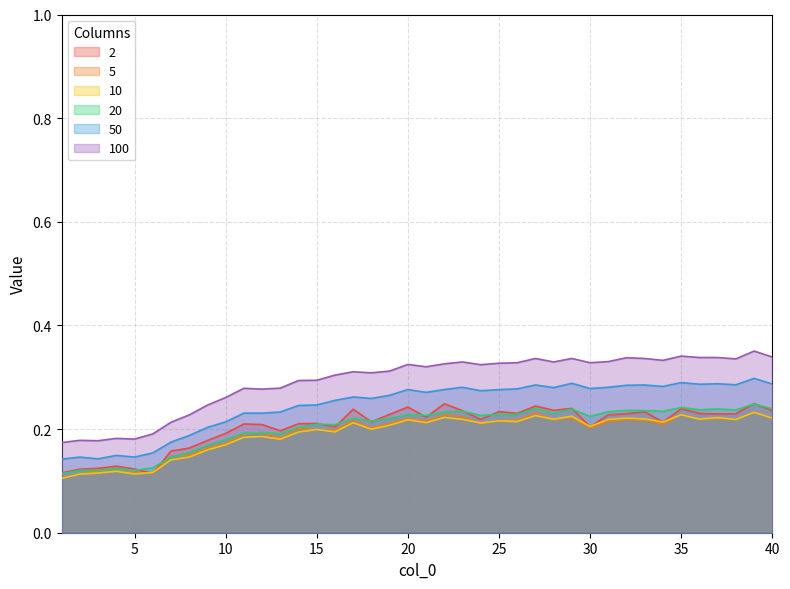

True or false: 5 and 100 cross at least once.

False